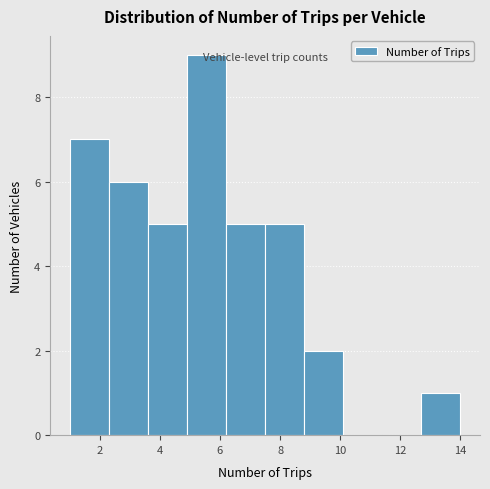

What is the height of the bar covering 4.9 to 6.2 on the x-axis? Neither the bar edges nor the heights are printed on the chart, so give them approximately, as read against the axes.

9